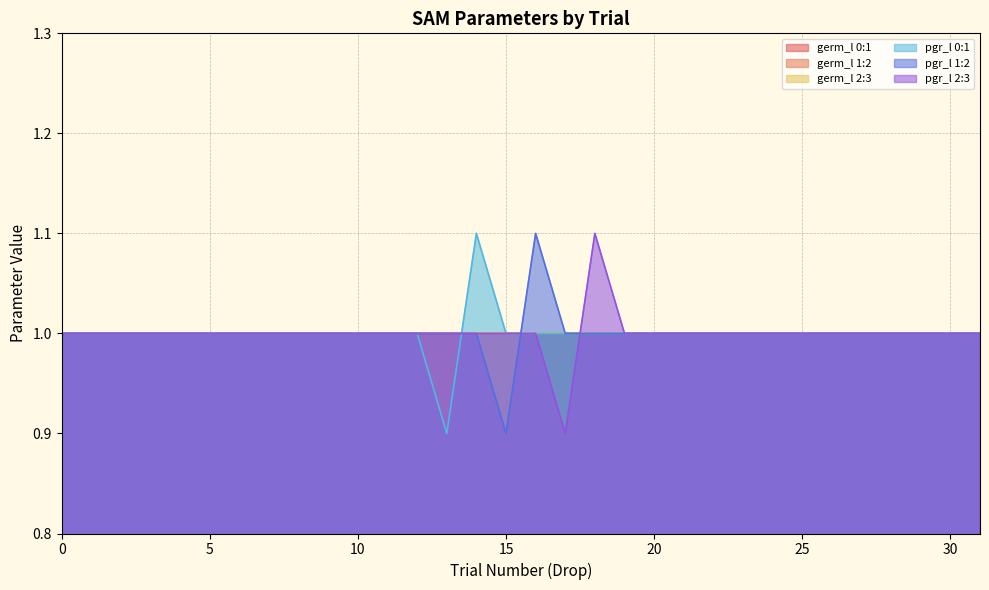

Does the chart display data point markers on the line(s)?

No